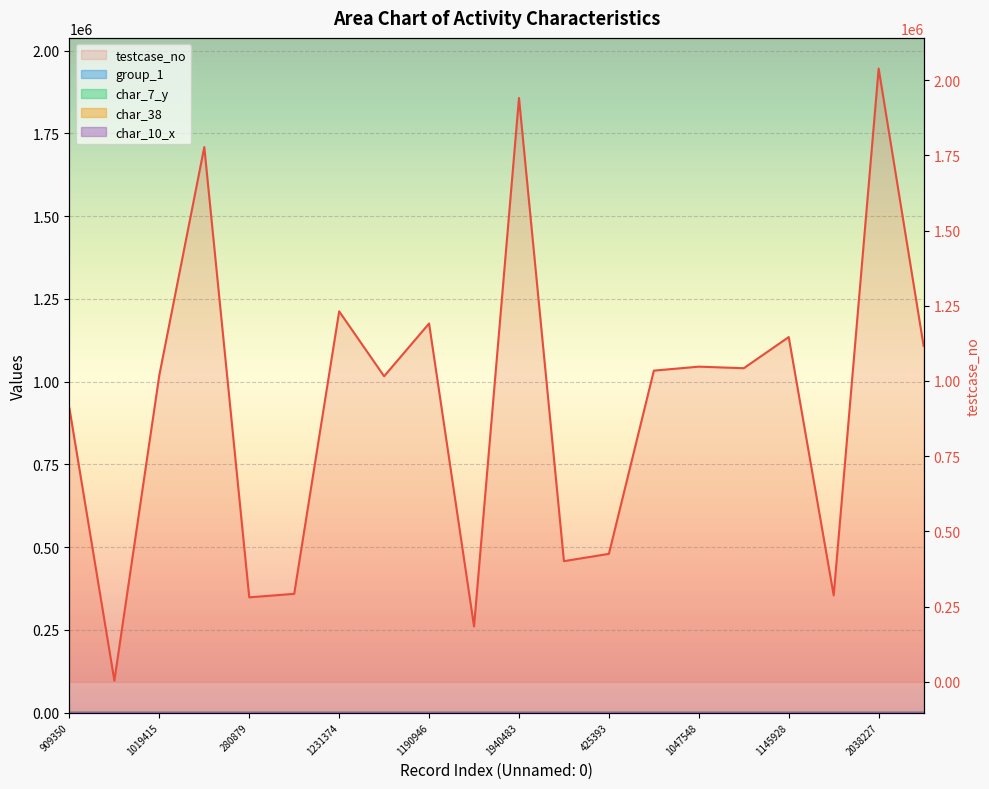

Between 11 and 18, which is larger?

18